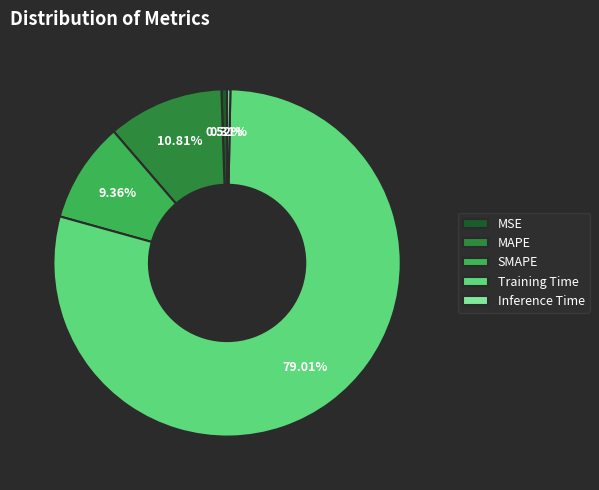

Is there any slice that represents more than half of the pie?

Yes